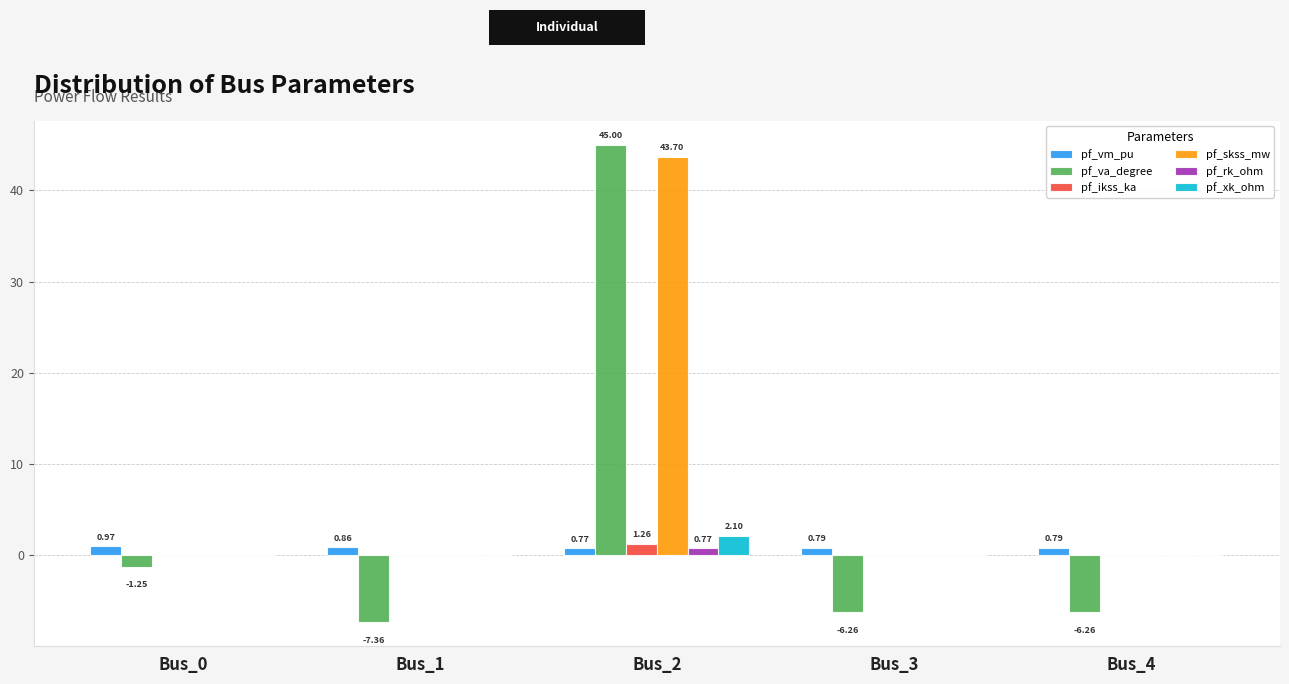

True or false: pf_va_degree has a value of 45.0 at Bus_2.

True